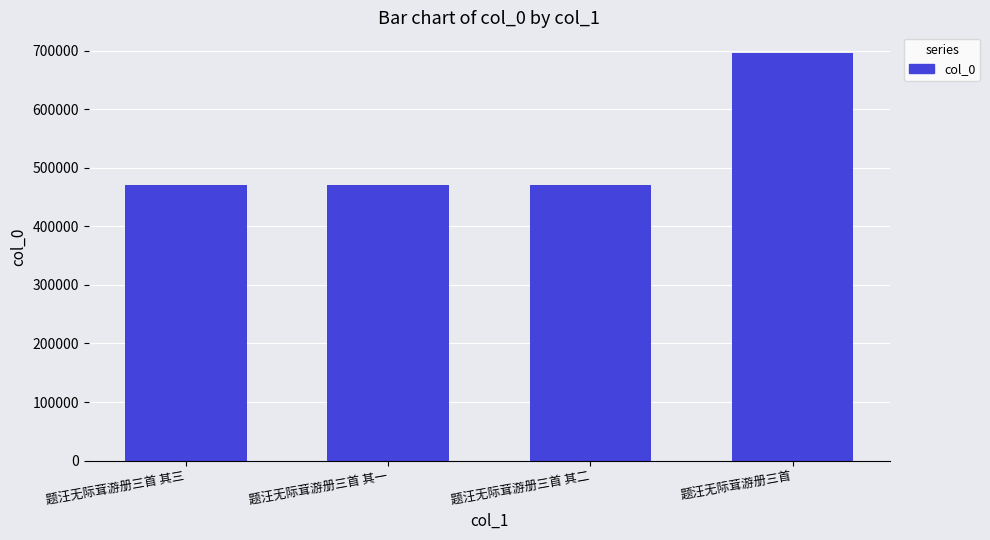

What is the sum of all values?

2108364